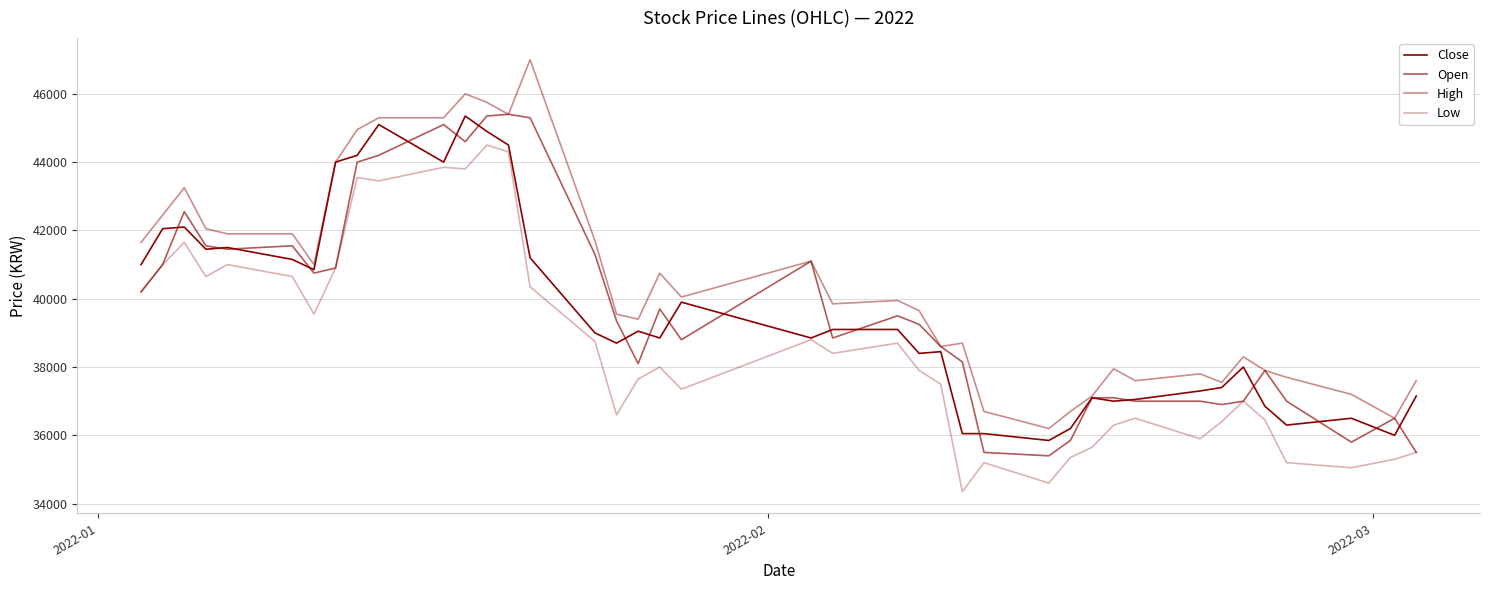

Does the chart display data point markers on the line(s)?

No